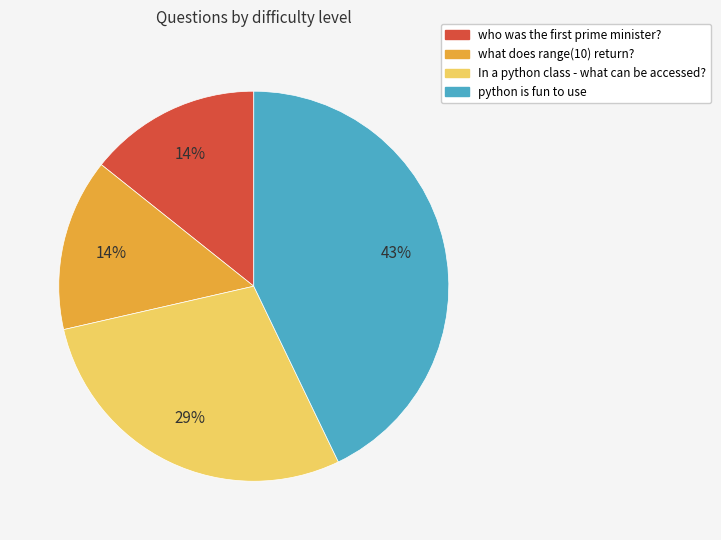

Which slice is the largest?

python is fun to use